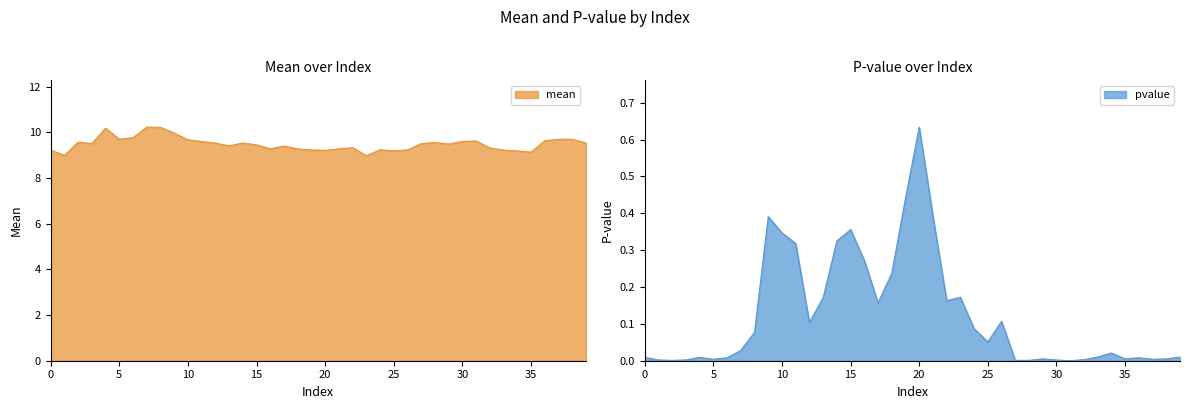

List the series in order of their overall mean, highest first.

mean, pvalue